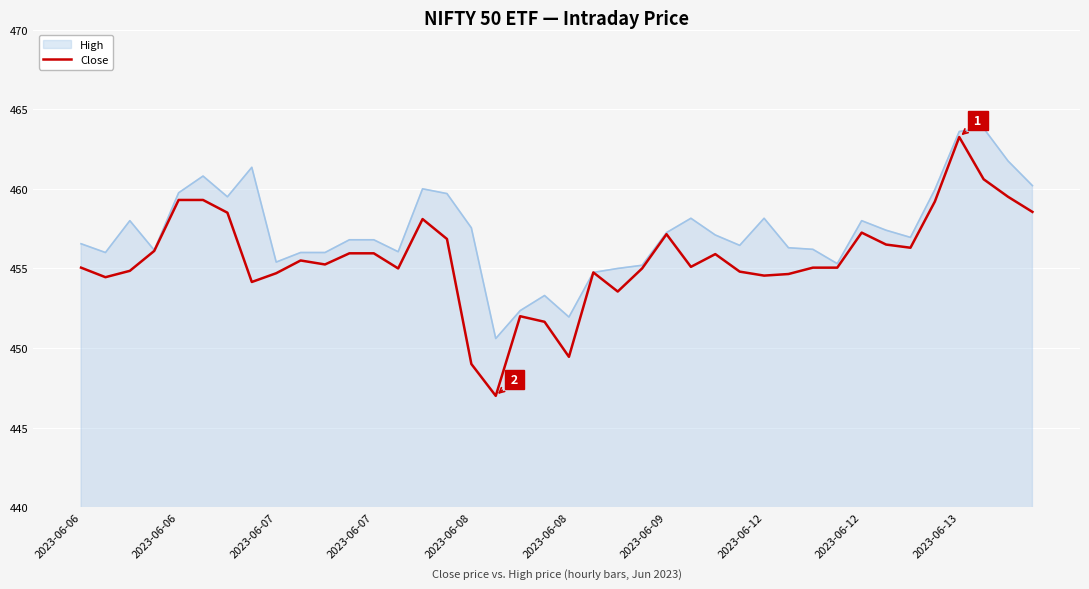

Which series has the largest range (max minus min)?

Close